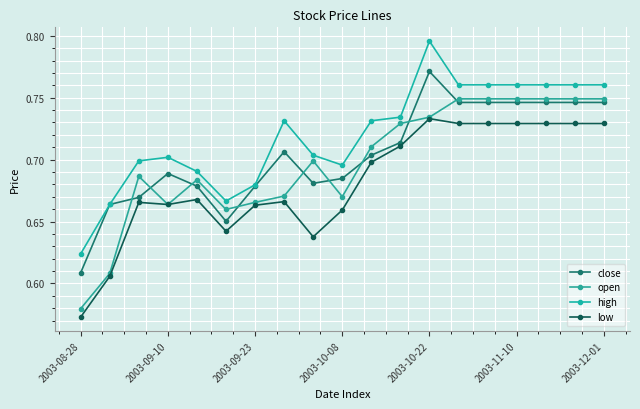

How many lines are shown in the chart?

4